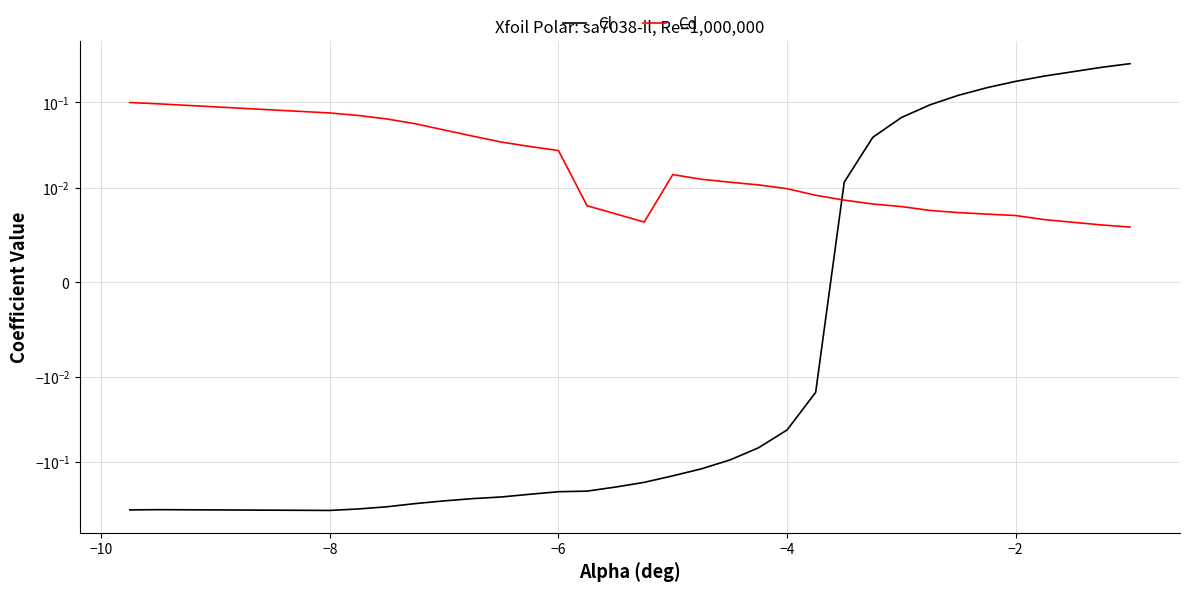

How many lines are shown in the chart?

2